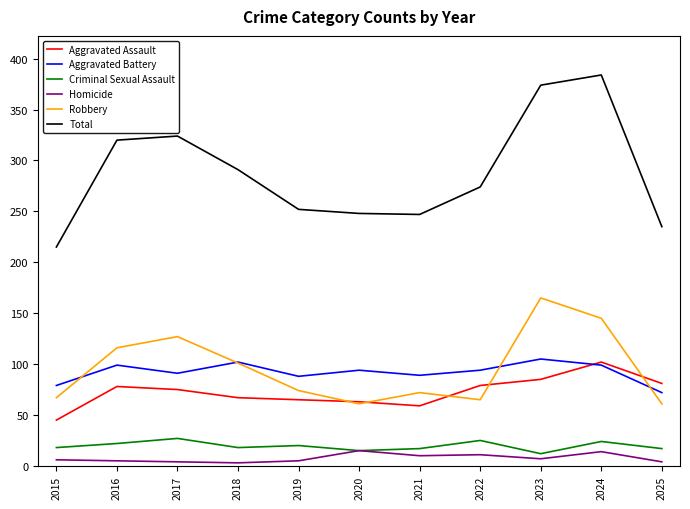

Where is Robbery nearest to the value 113?

2016